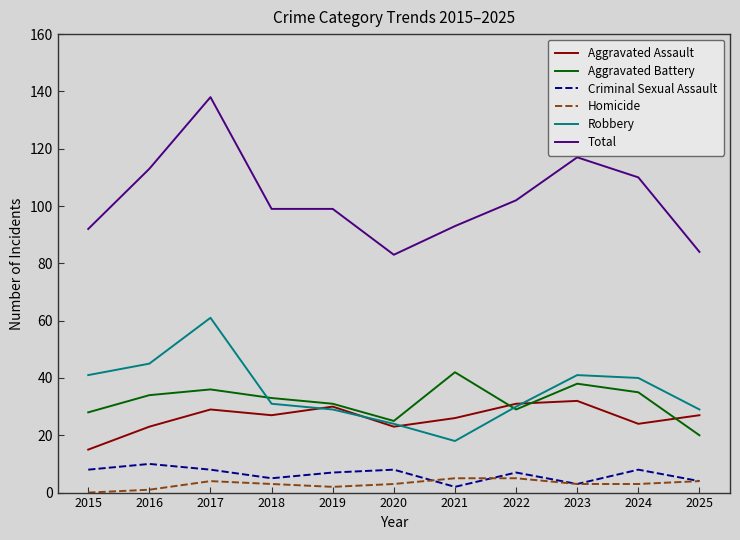

True or false: Robbery and Homicide intersect in this chart.

False